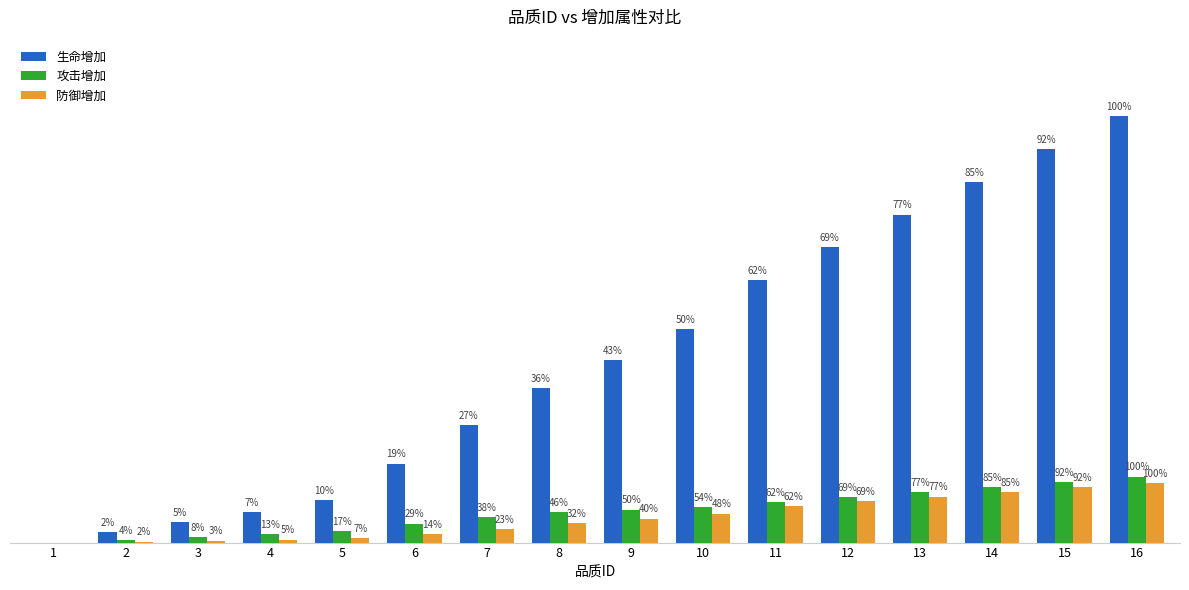

What value does the 生命增加 series have at 16?

5114